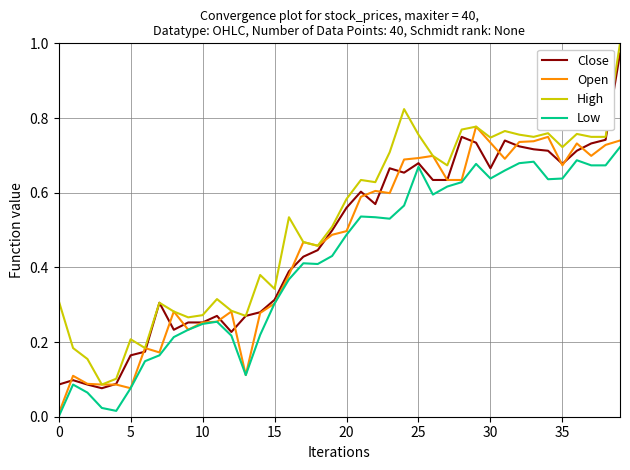

True or false: High has more than 1 points higher than both neighbors.

True